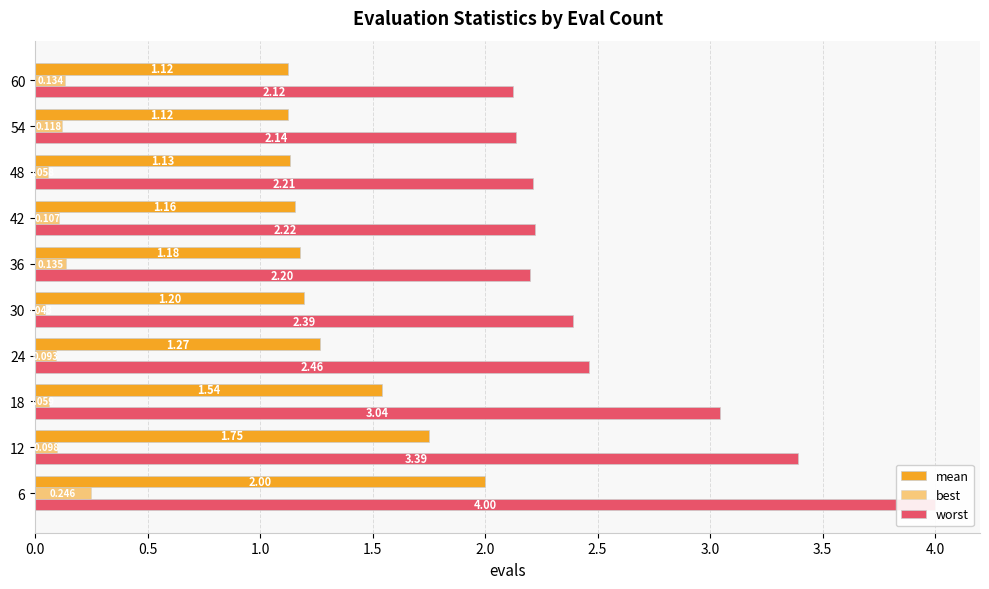

The value of best at 30 is 0.1. True or false?

False